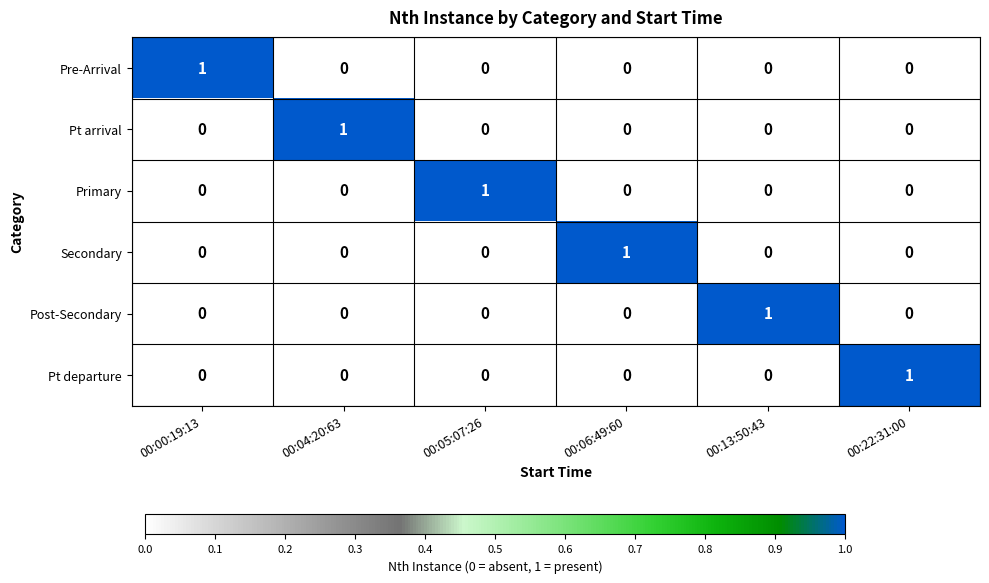

Is it true that Primary equals -1 at 00:00:19:13?

False